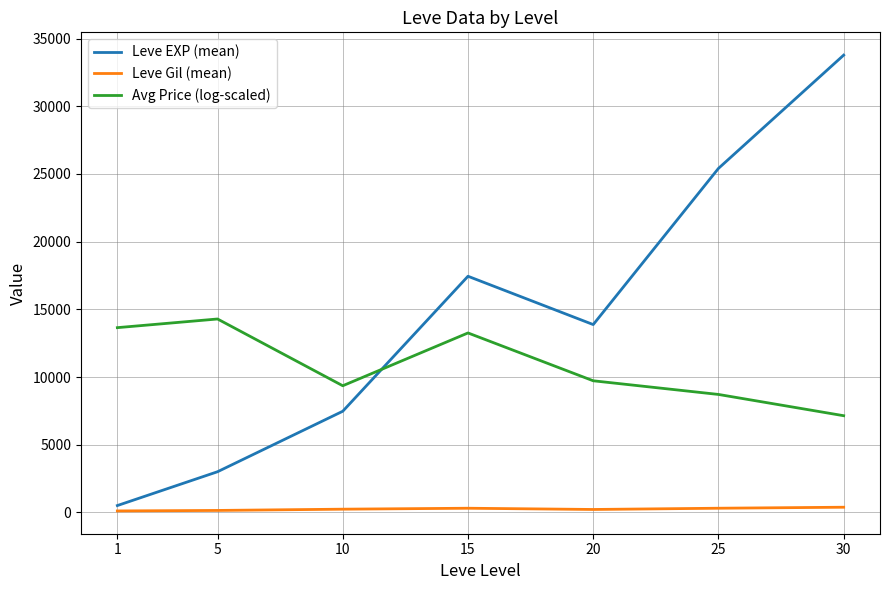

Which category has the highest value across all series?

30